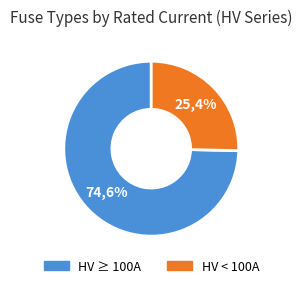

Is HV 25A the majority of the pie?

No